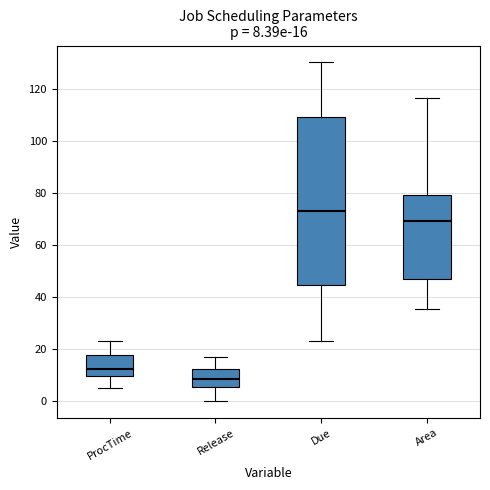

Comparing the boxes themselves (not the whiskers), which one is the tallest?

Due